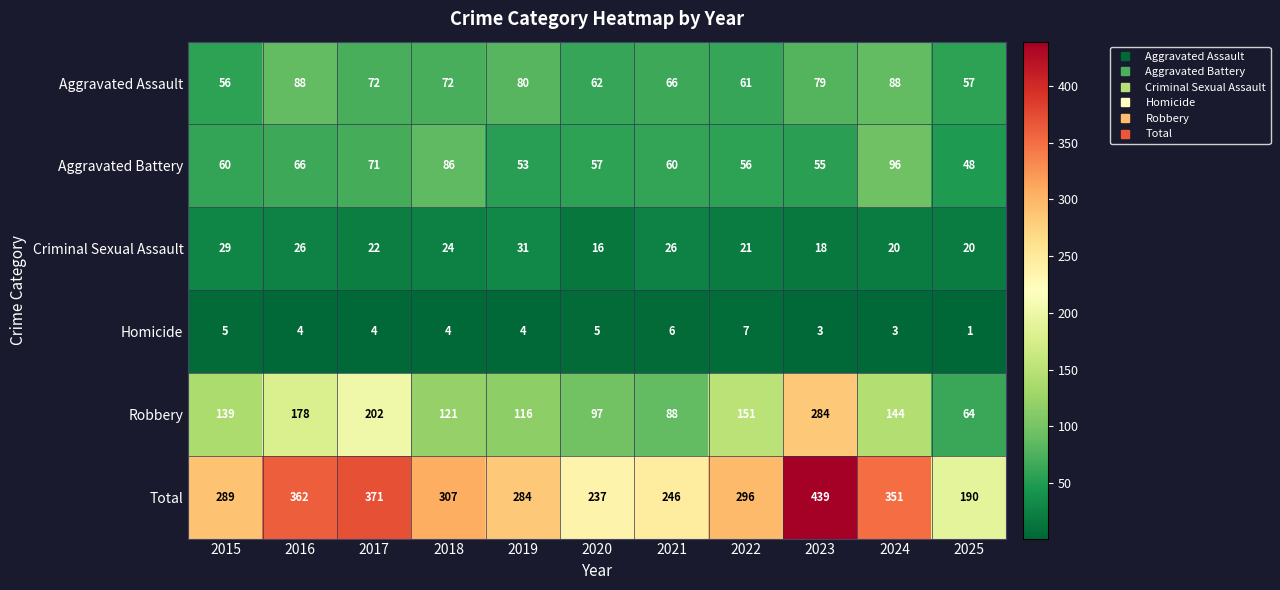

What is the minimum value shown in the chart?

1